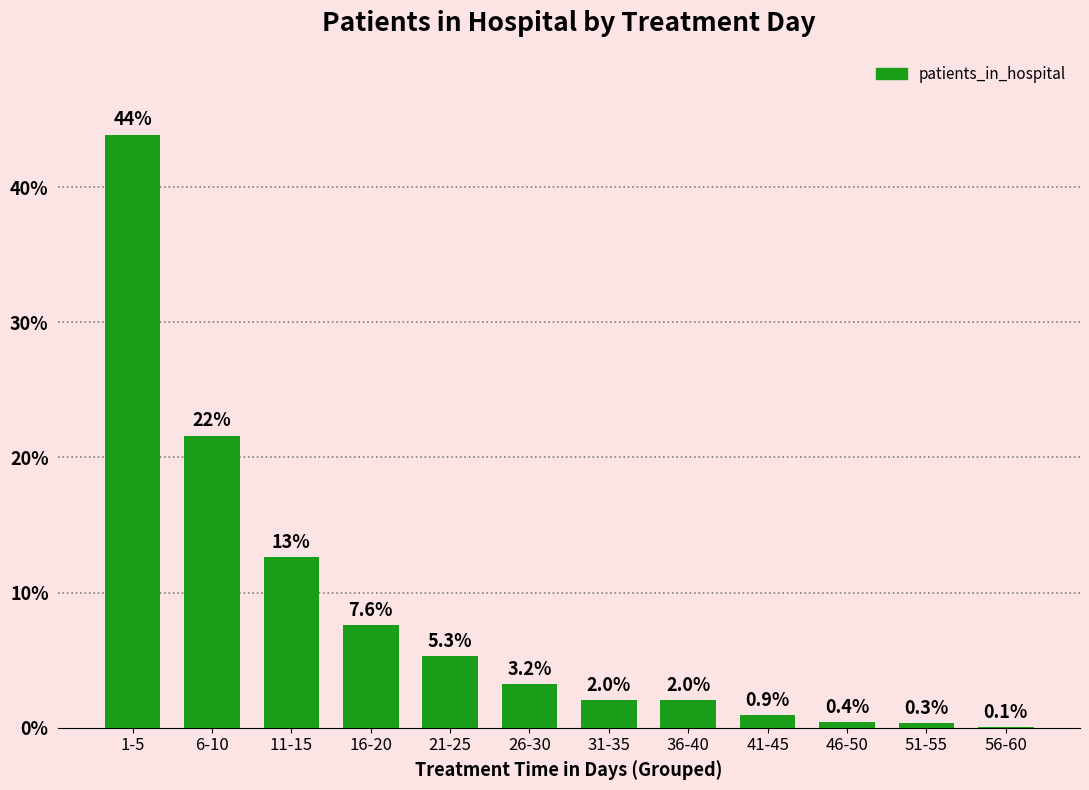

Reading right to left, list all the values displayed in this chart.

56-60=0.1	51-55=0.3	46-50=0.4	41-45=0.9	36-40=2.0	31-35=2.0	26-30=3.2	21-25=5.3	16-20=7.6	11-15=12.6	6-10=21.6	1-5=43.9